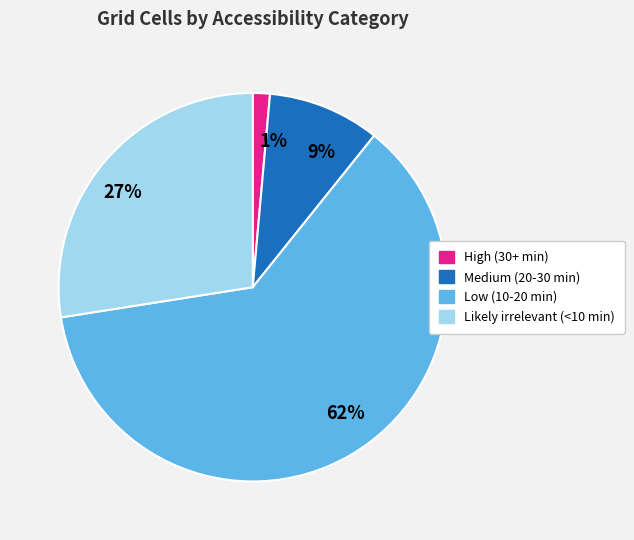

Do 62% and 1% together represent more than half of the pie?

Yes